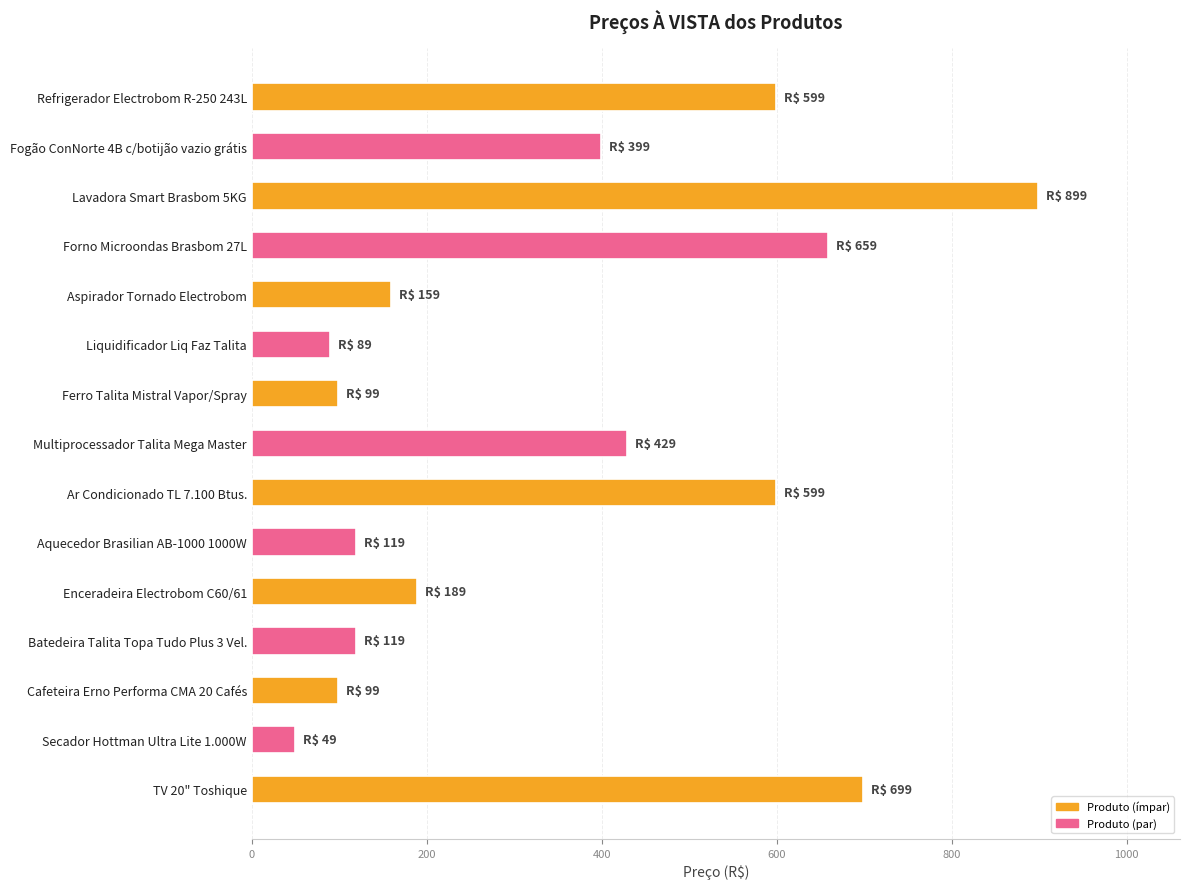

Is it true that the value at Liquidificador Liq Faz Talita is 37?

False